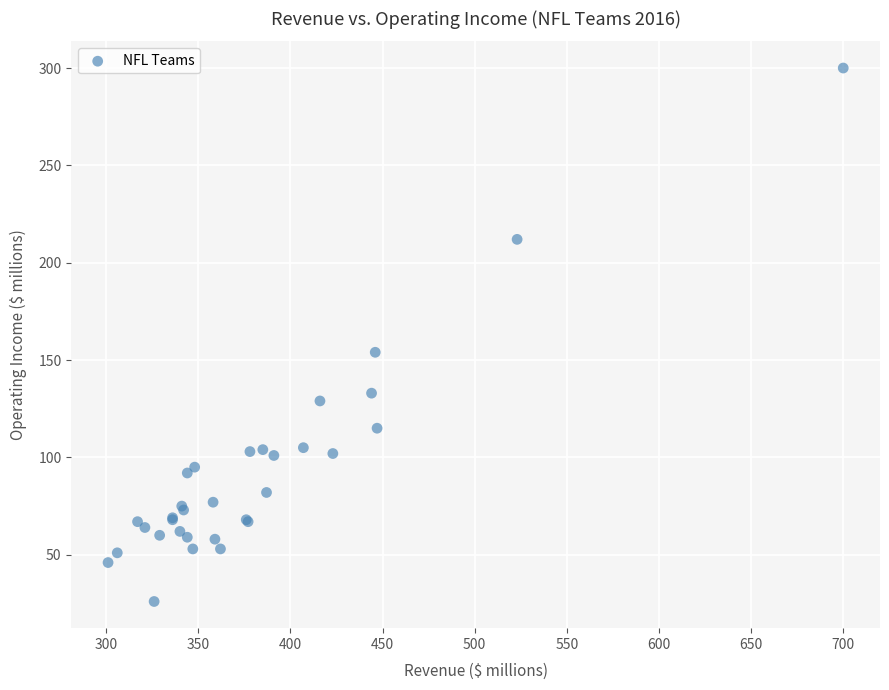

What Y value in the scatter plot is closest to 163?

154